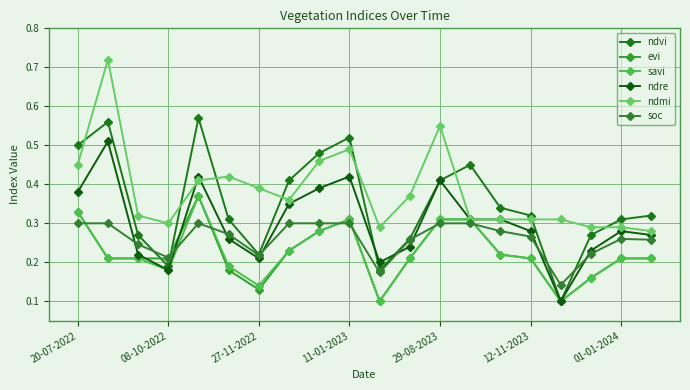

What is the difference between the maximum and second lowest values in the ndmi series?

0.4